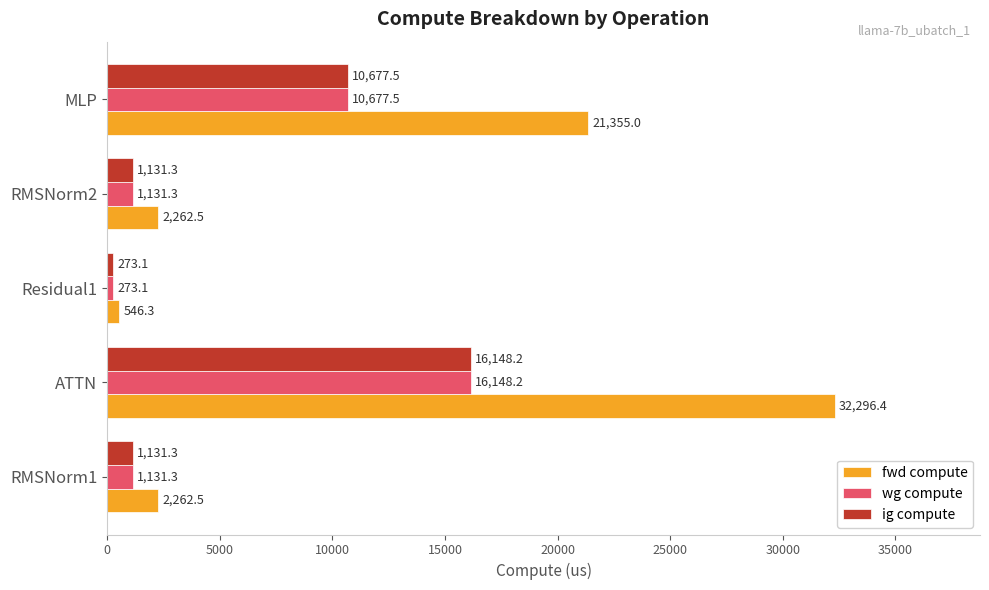

Which category has the highest value in the ig compute series?

ATTN